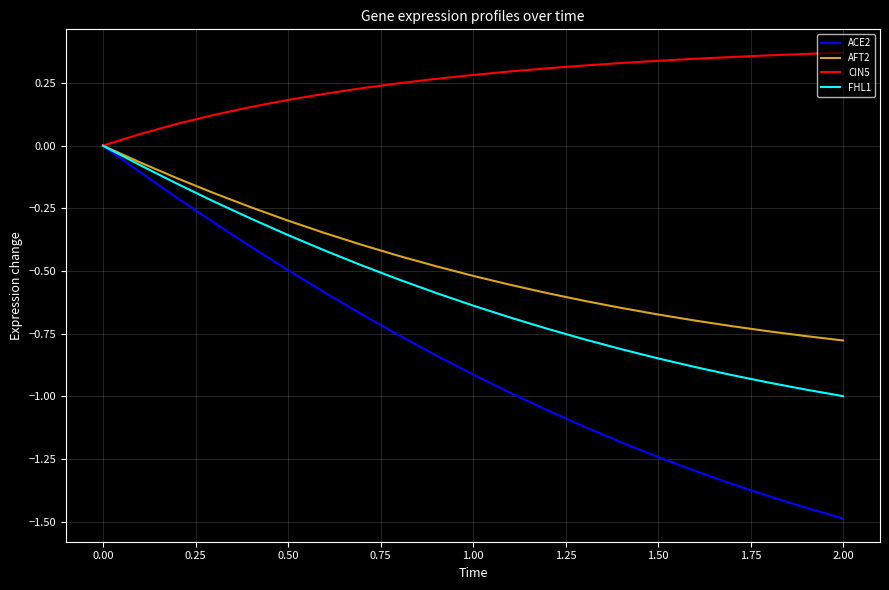

True or false: FHL1 has more than 0 points higher than both neighbors.

False